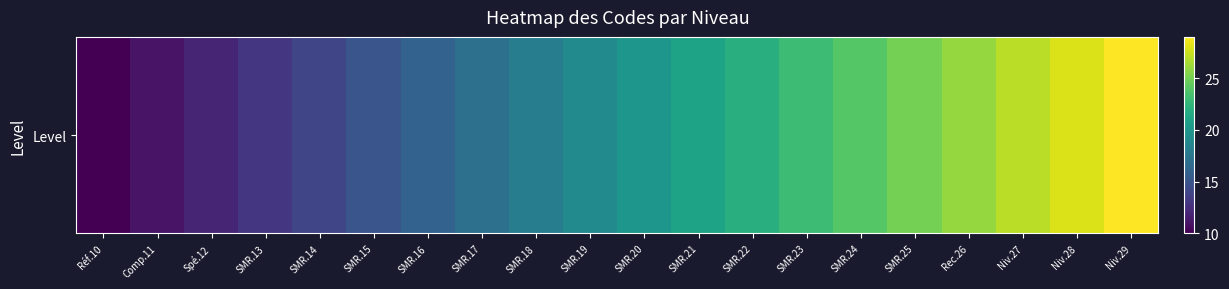

Reading right to left, extract all data points from this chart.

29	28	27	26	25	24	23	22	21	20	19	18	17	16	15	14	13	12	11	10